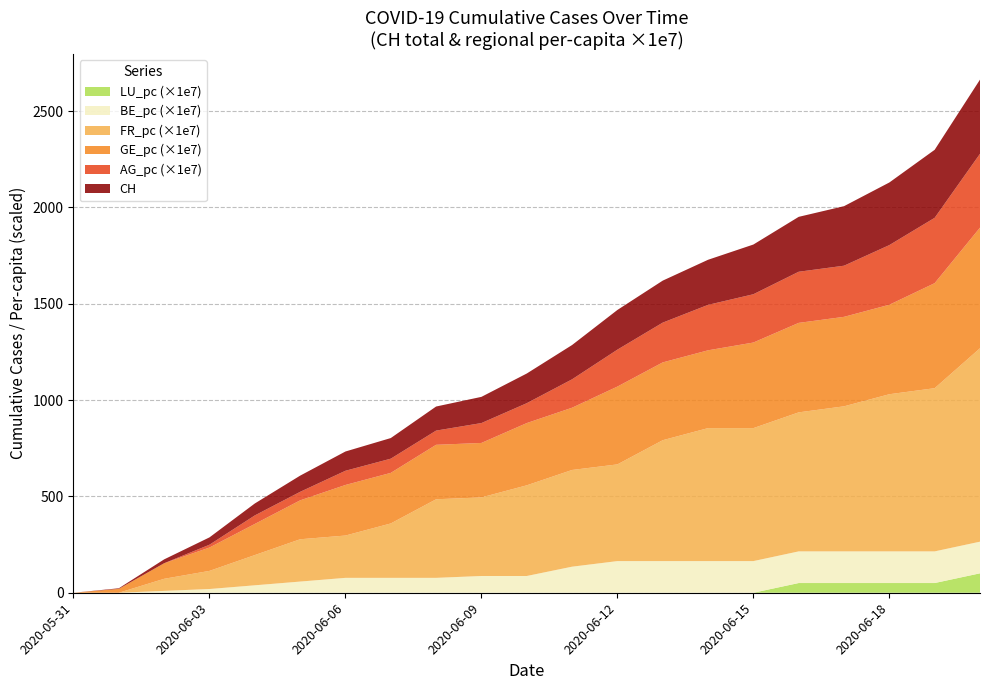

What is the highest value of the LU_pc (×1e7) series?

100.8